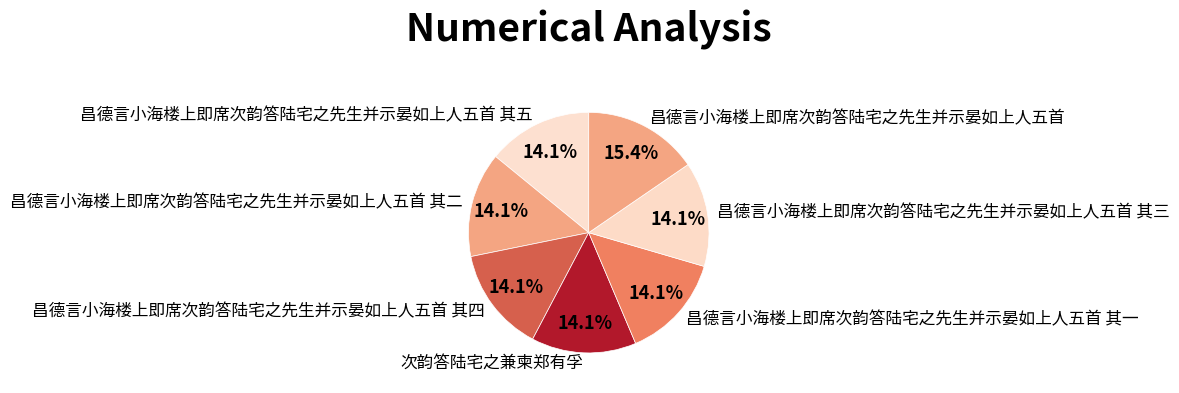

Is there a majority slice in this chart?

No